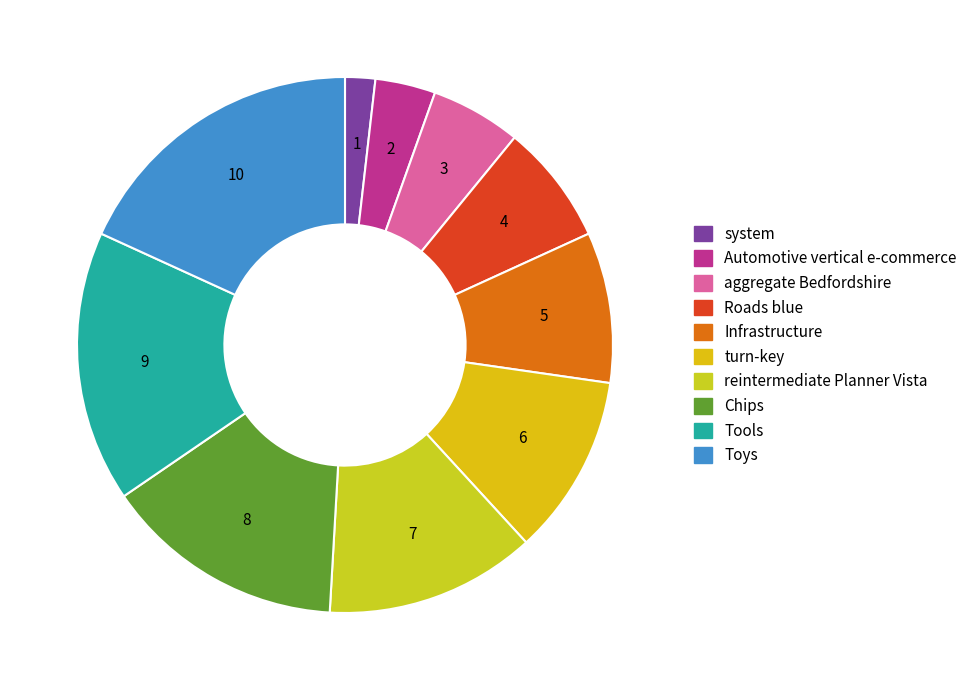

How many slices are in this pie chart?

10